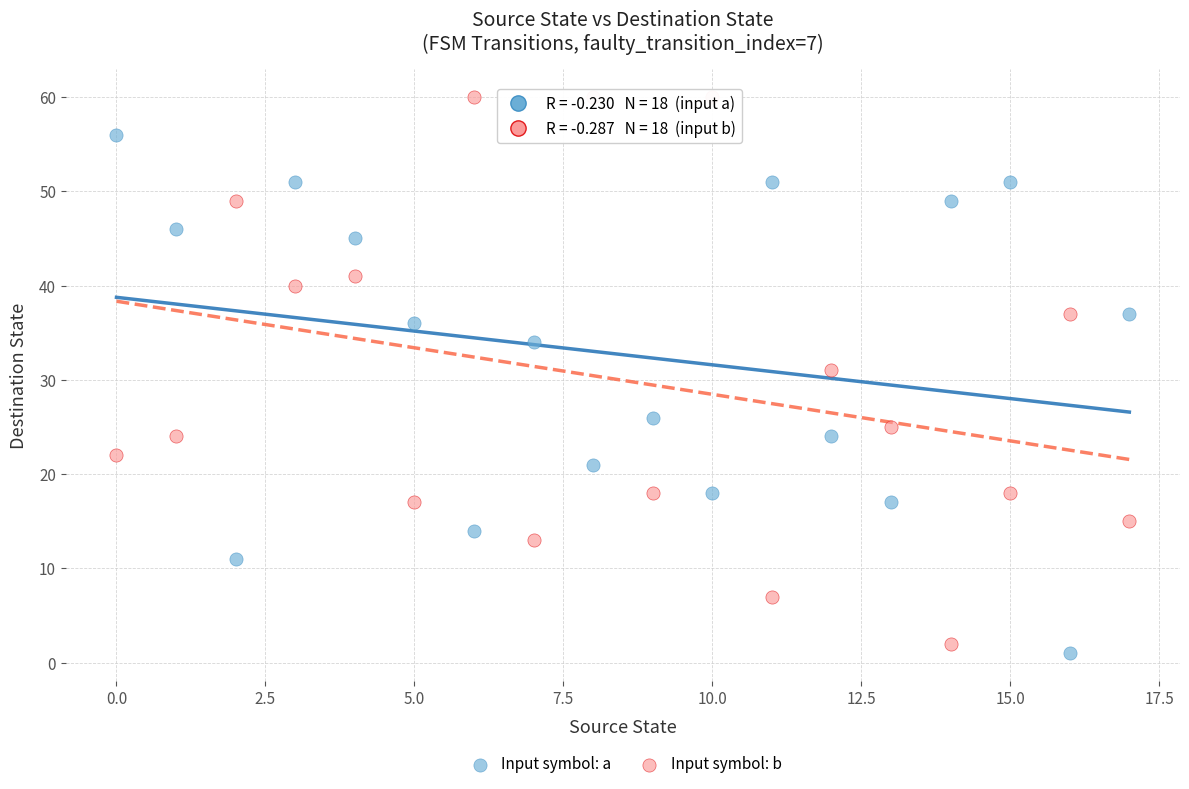

Across all data points, what is the range of Y values (max minus min)?

59